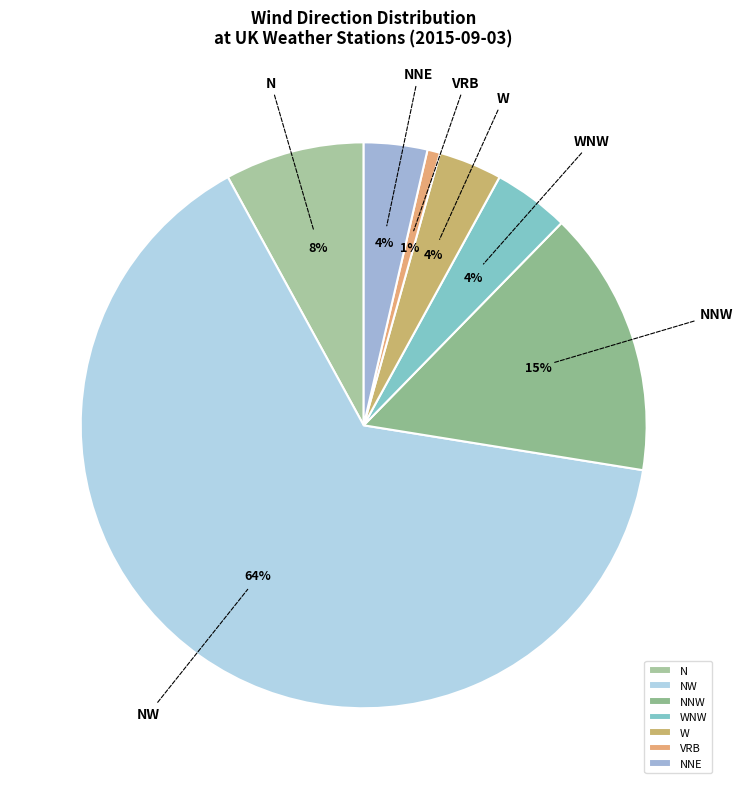

What percentage is the NNW slice, to the nearest percent?

15%